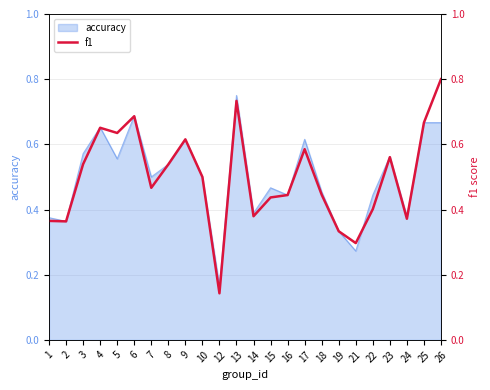

Is it true that the value at 1 is 0.6?

False